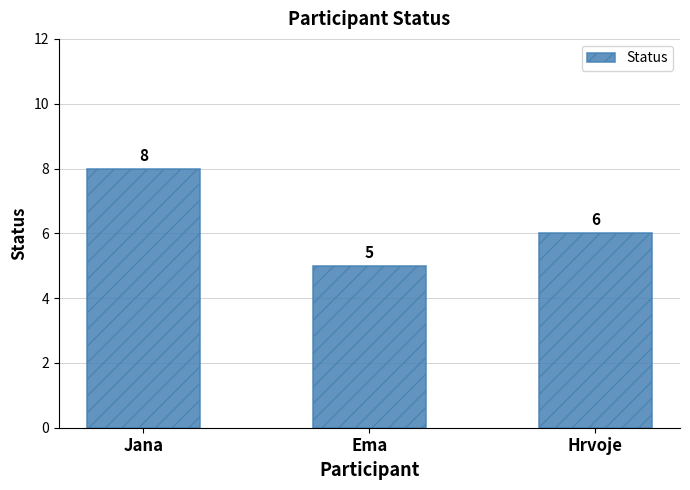

True or false: the data shows 5 at Jana.

False